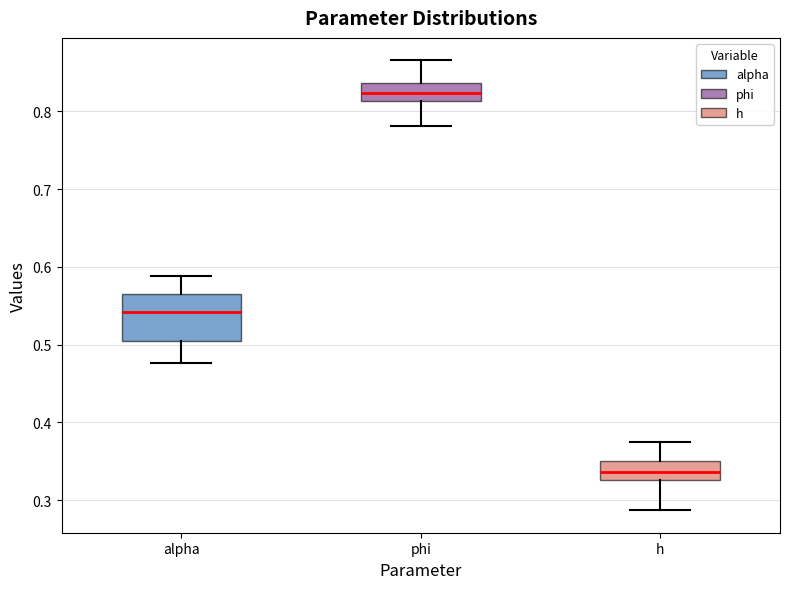

Reading left to right, read every box against the y-axis: the position of its median line, the range the box covers, and the ends of its whiskers. The values are not printed on the chart, so give them approximately, as read against the axis.

alpha: median 0.54, box 0.51 to 0.56, whiskers 0.48 to 0.59
phi: median 0.82, box 0.81 to 0.84, whiskers 0.78 to 0.87
h: median 0.34, box 0.33 to 0.35, whiskers 0.29 to 0.37